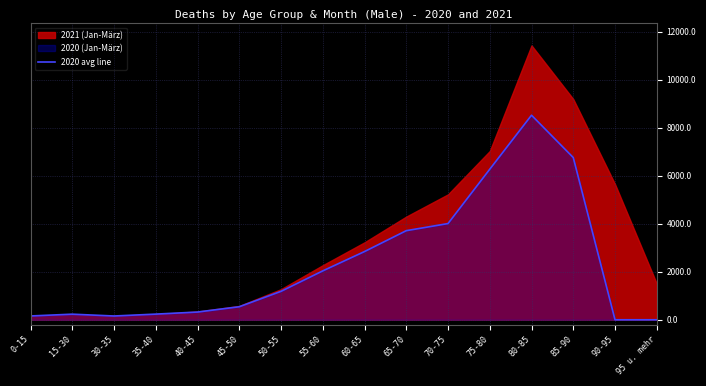

At which label does the data first exceed 1183?

55-60